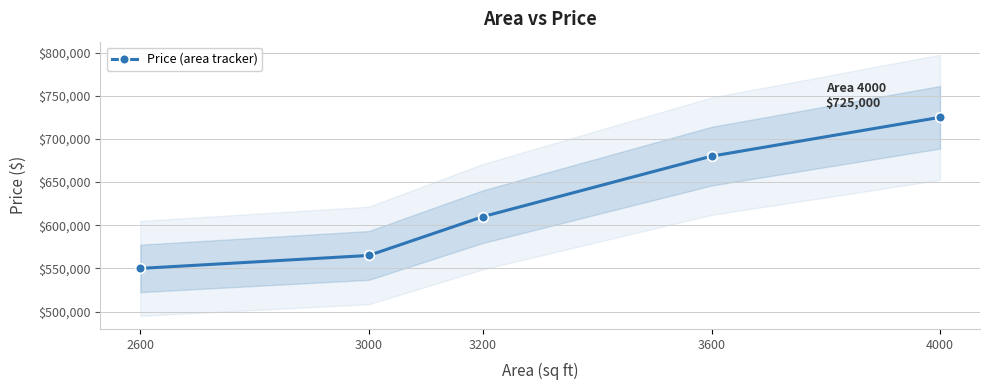

What is the greatest value displayed?

725000